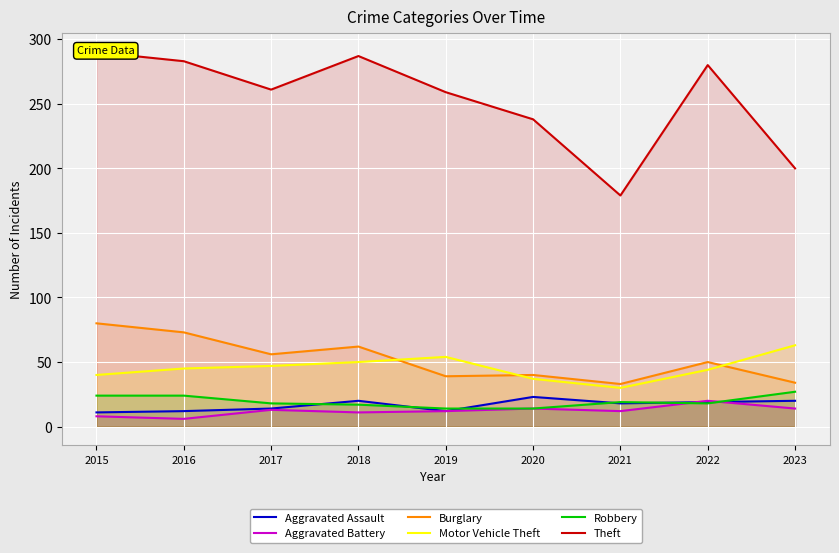

At which label does Burglary reach its peak?

2015